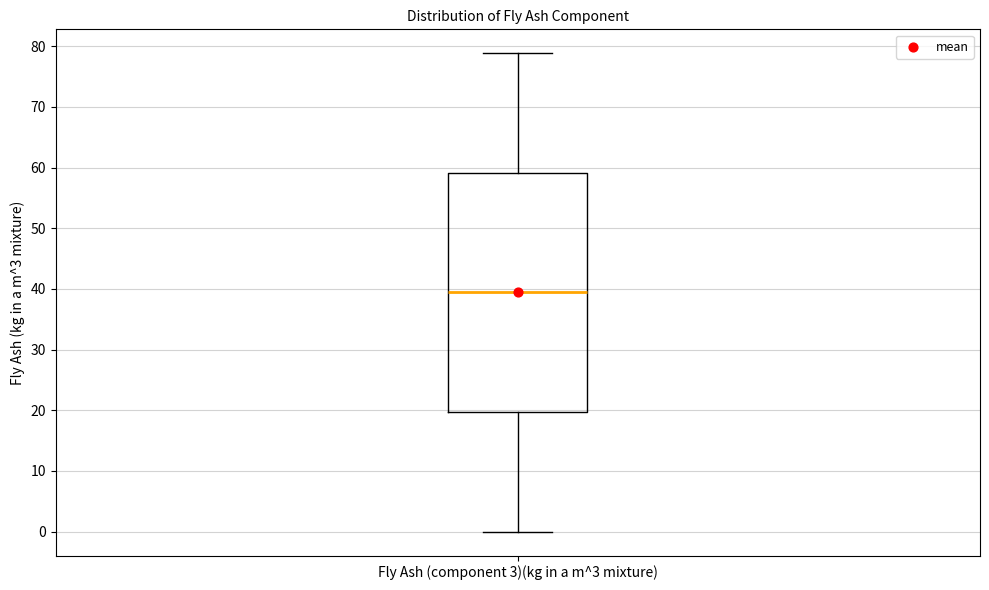

Read this box plot against the y-axis: the position of the median line, the range covered by the box, and the ends of both whiskers. The values are not printed on the chart, so give them approximately, as read against the axis.

median 39, box 20 to 59, whiskers 0 to 79